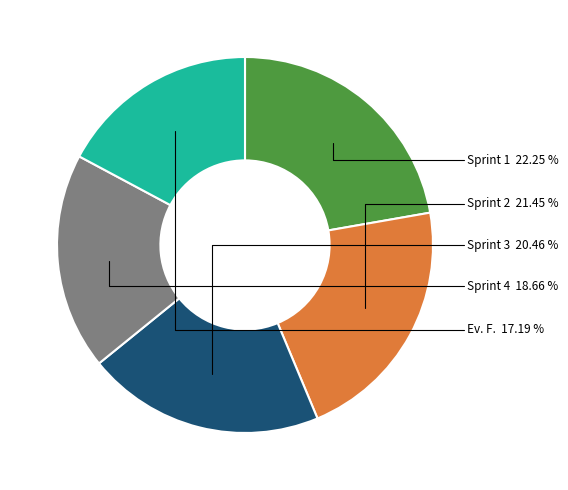

Is it true that Ev. F. is 17% of the pie?

True